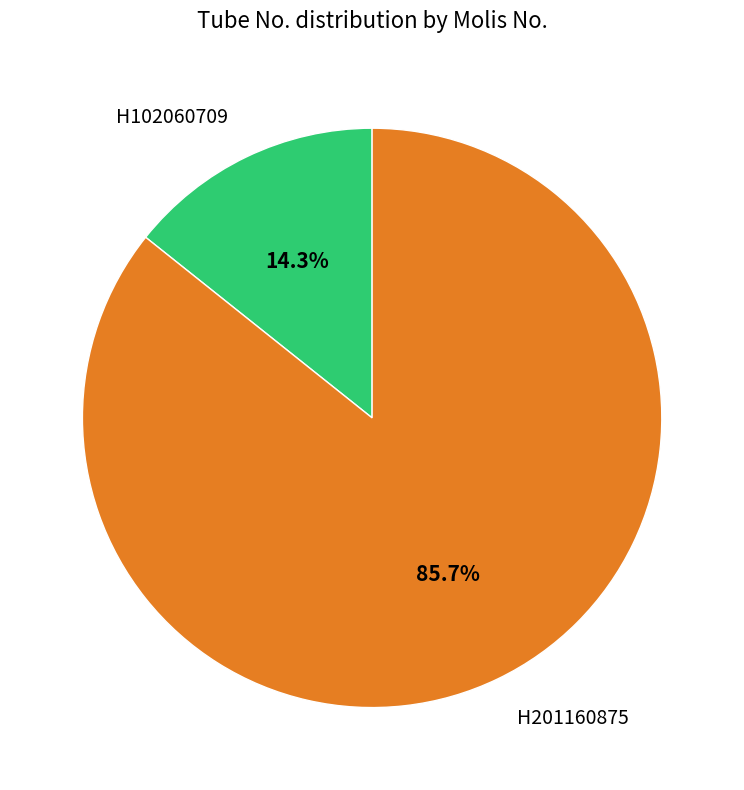

What is the largest slice in the pie chart?

H201160875